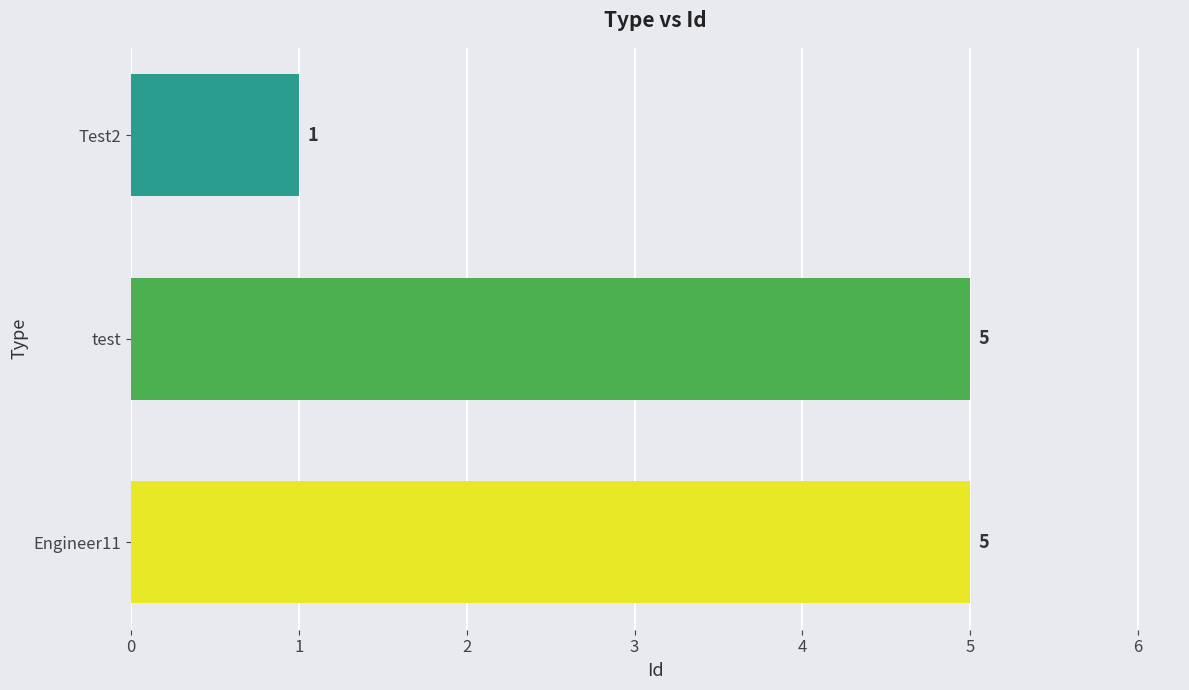

The chart shows a value of 5 at Engineer11. True or false?

True